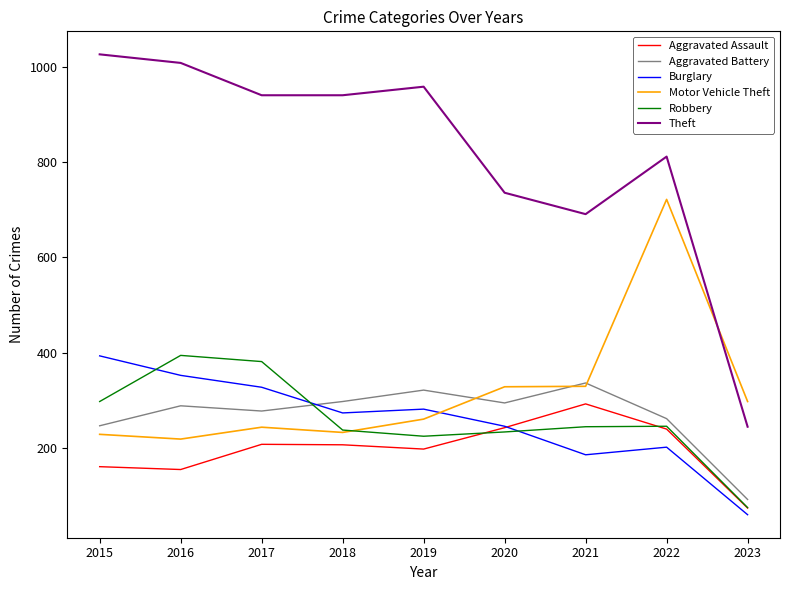

What is the difference between the highest and lowest values at 2022?

611